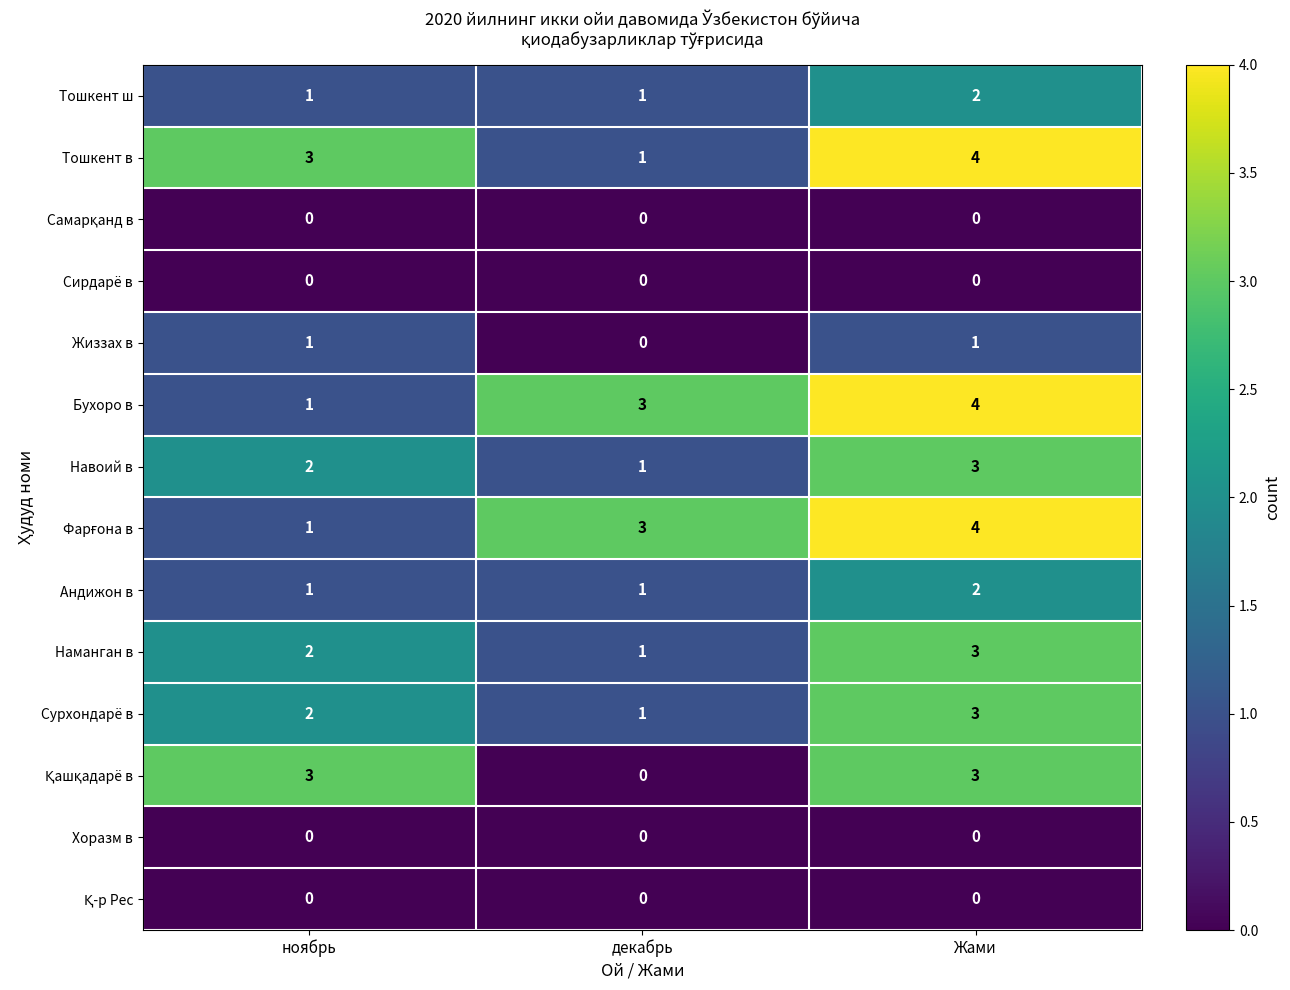

How many Тошкент в values are between 1 and 4?

3